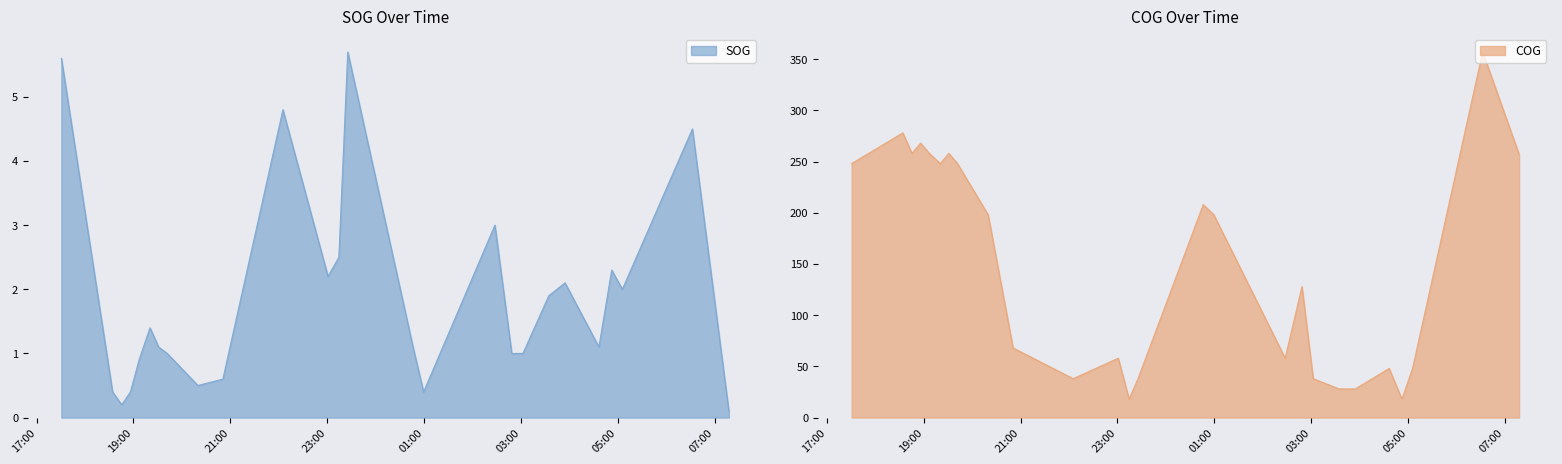

At which category is the sum across all series the highest?

2024-04-19 06:32:21